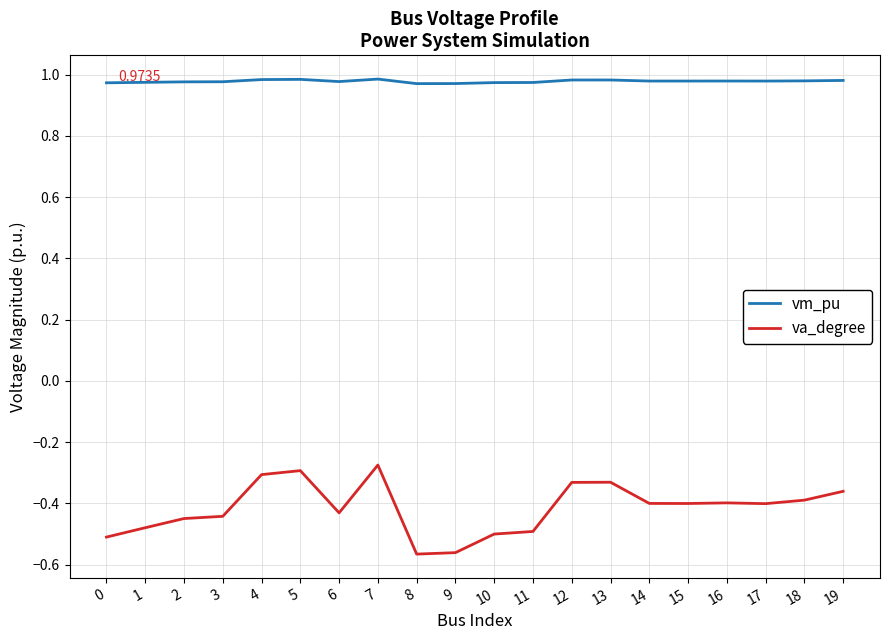

True or false: vm_pu and va_degree cross at least once.

False